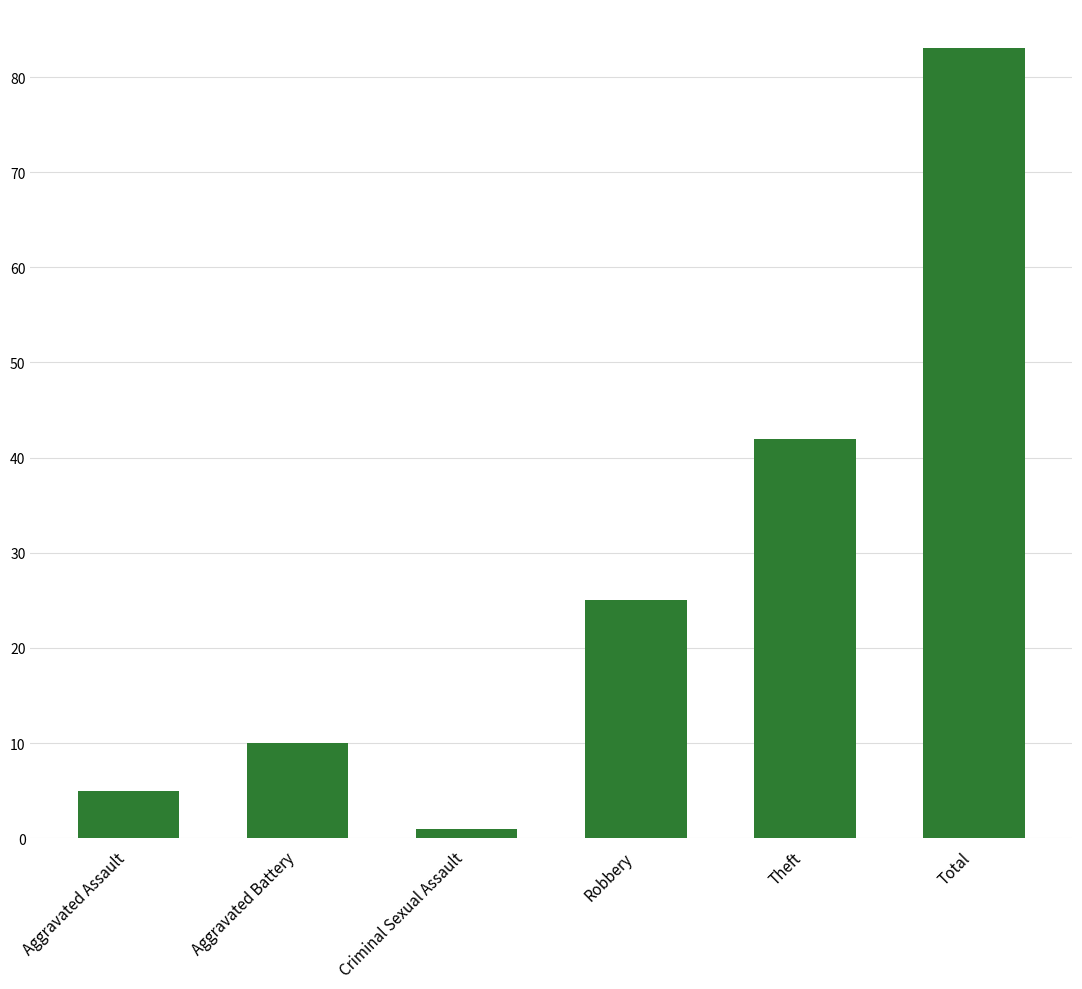

What is the value of the 3rd bar from the left?

1